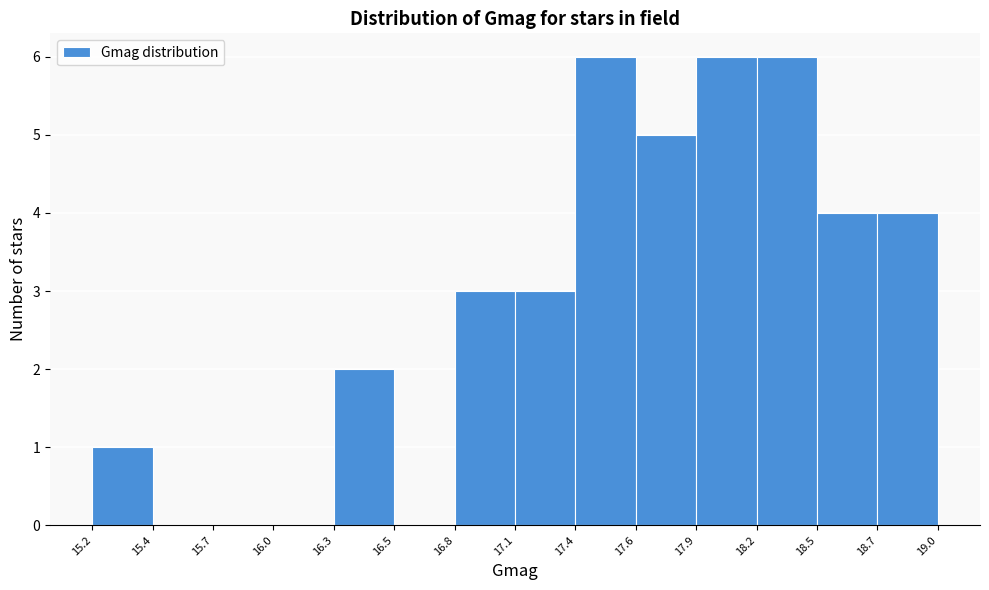

Reading left to right, list all the values displayed in this chart.

15.2=1	15.4=0	15.7=0	16.0=0	16.3=2	16.5=0	16.8=3	17.1=3	17.4=6	17.6=5	17.9=6	18.2=6	18.5=4	18.7=4